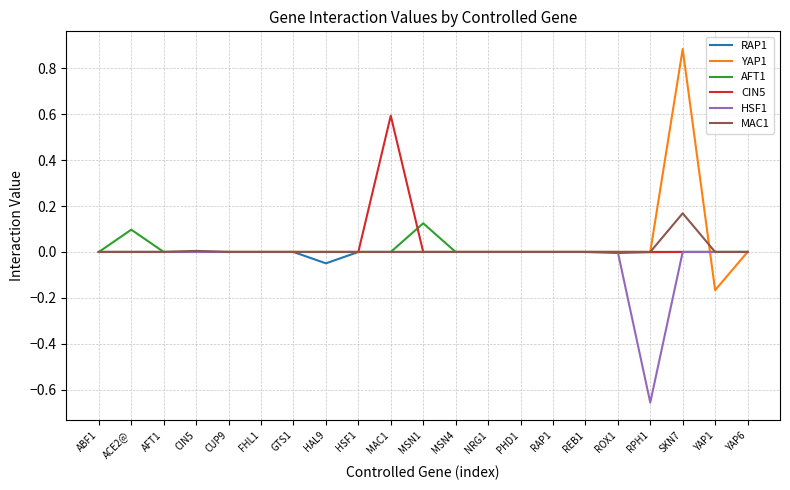

Does the chart have visible grid lines?

Yes